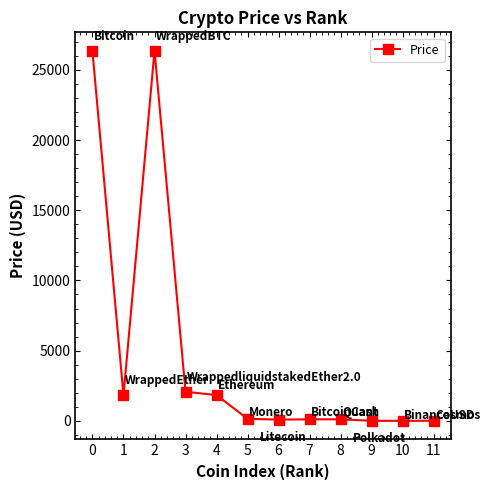

How many data points are less than 144?

6